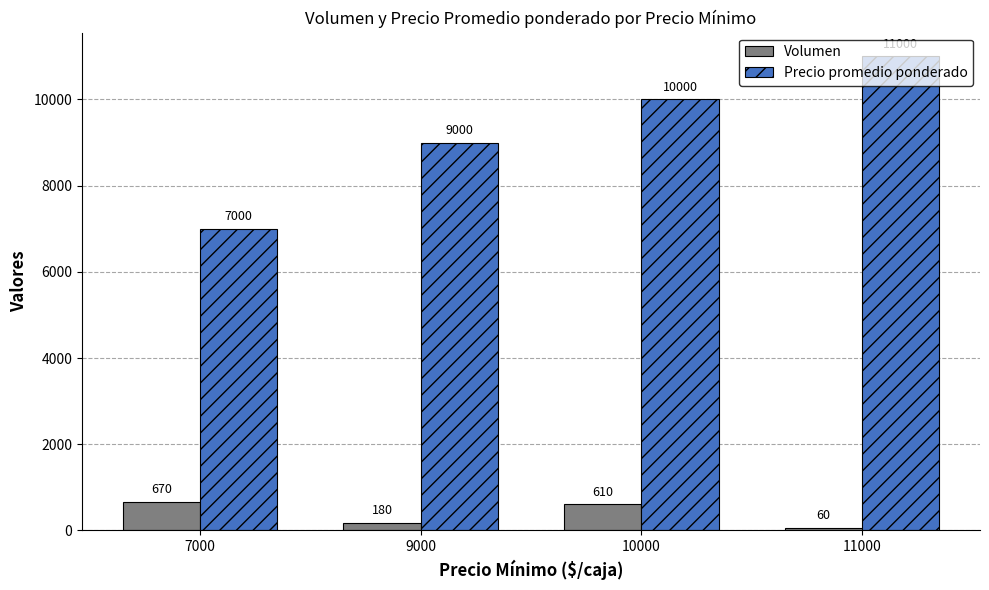

What is the minimum value shown in the chart?

60